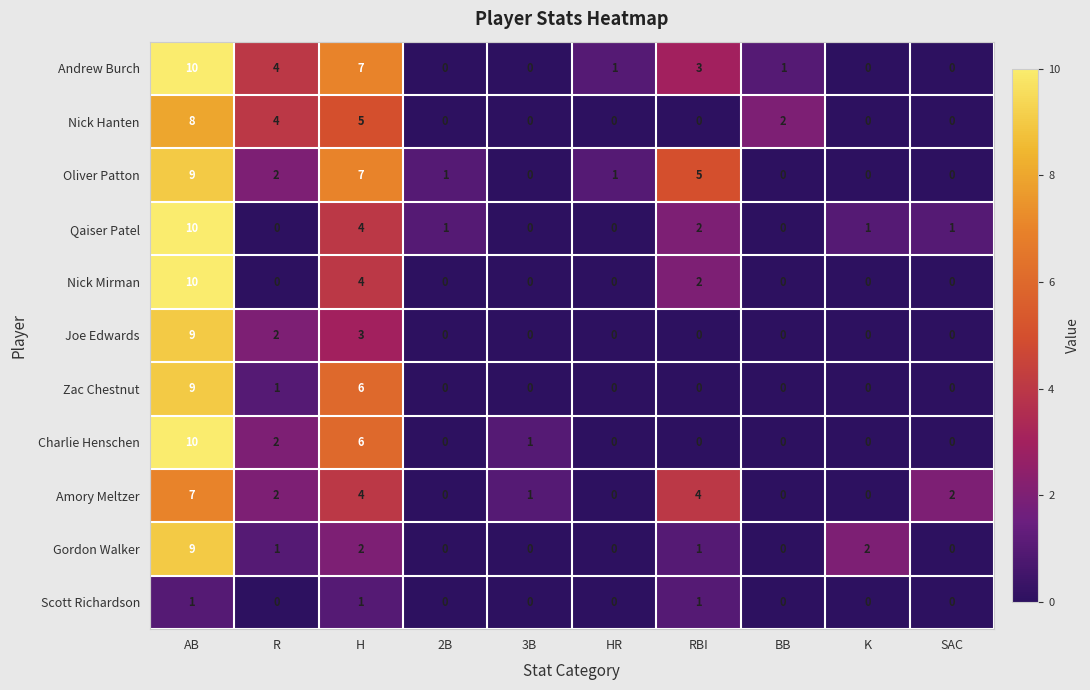

At how many categories does at least one series exceed 0?

10